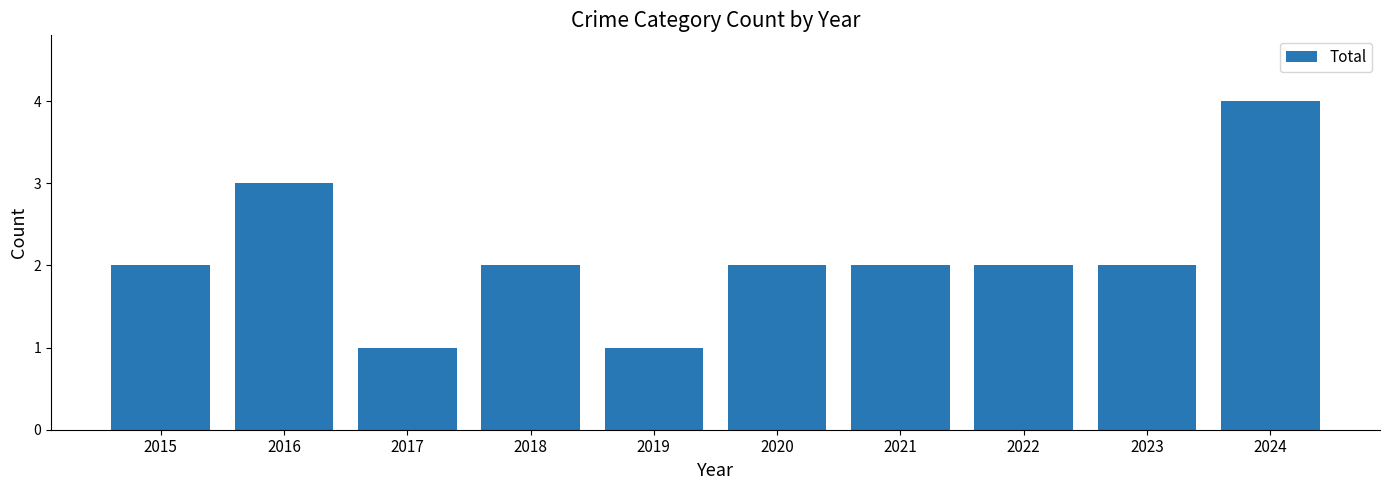

At which category does the chart reach its peak across all series?

2024